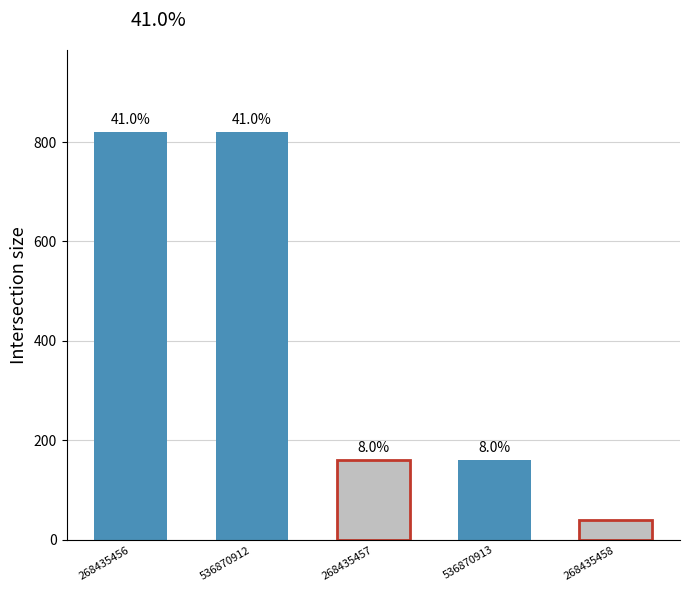

Does the chart contain any negative values?

No